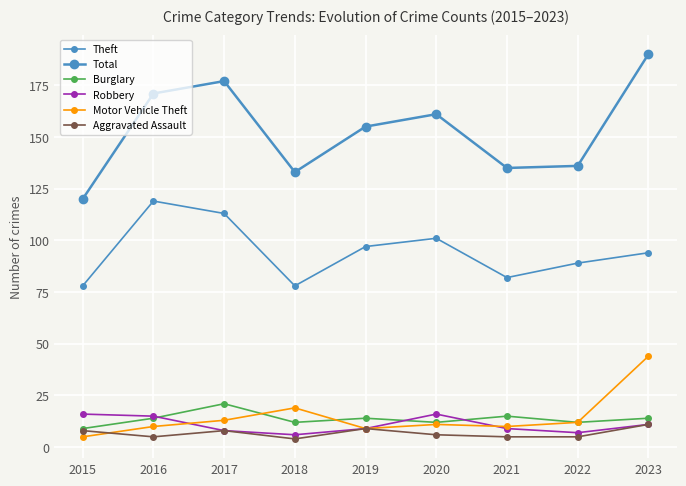

How many series are shown in this chart?

6